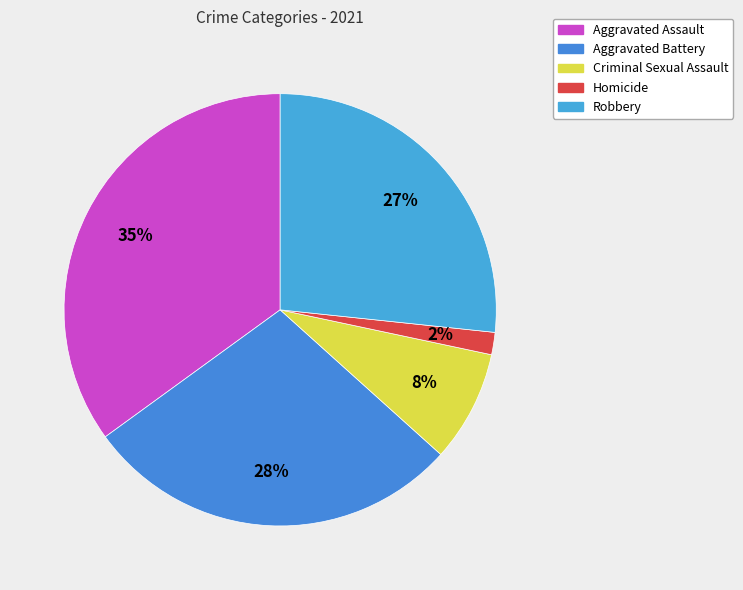

Which has a higher value, Aggravated Battery or Aggravated Assault?

Aggravated Assault